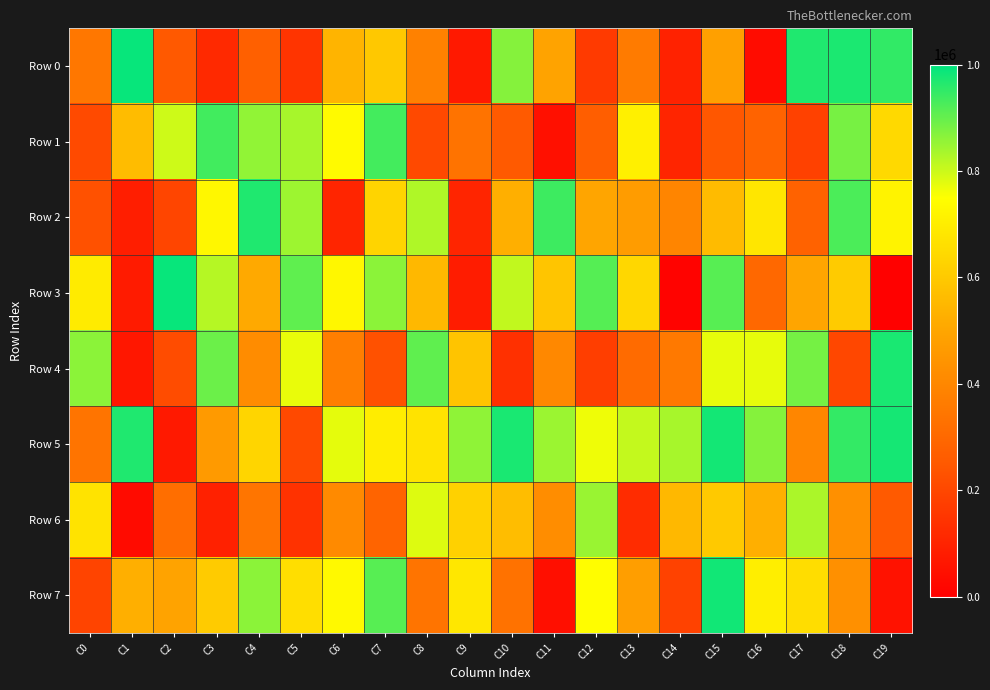

At which category does the chart reach its peak across all series?

C1